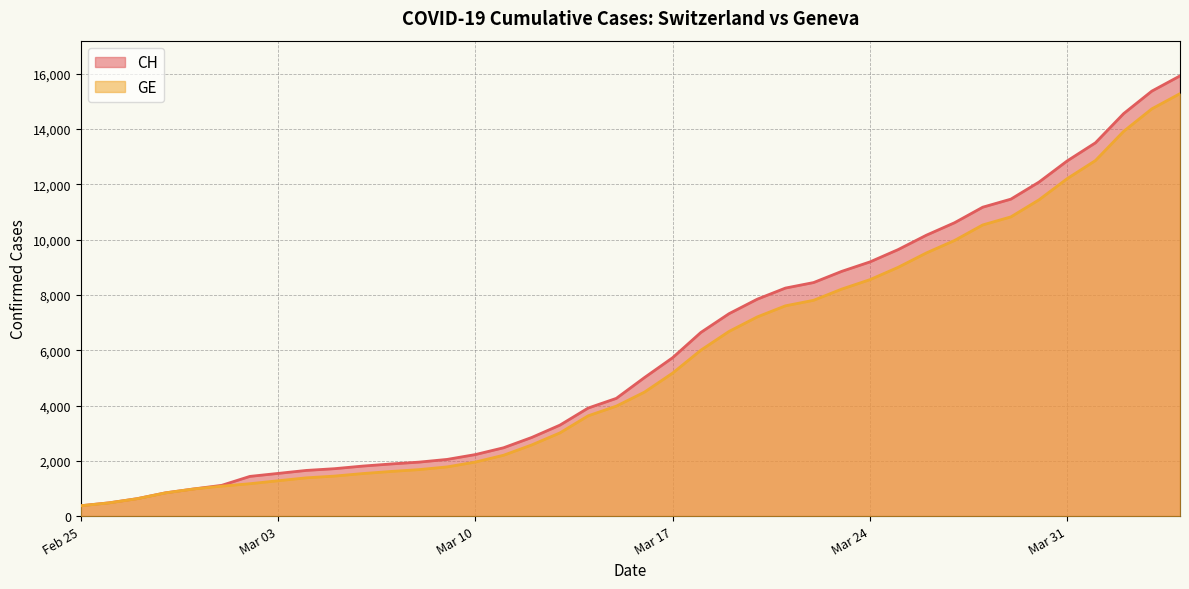

Rank the series by their maximum value, from highest to lowest.

CH, GE